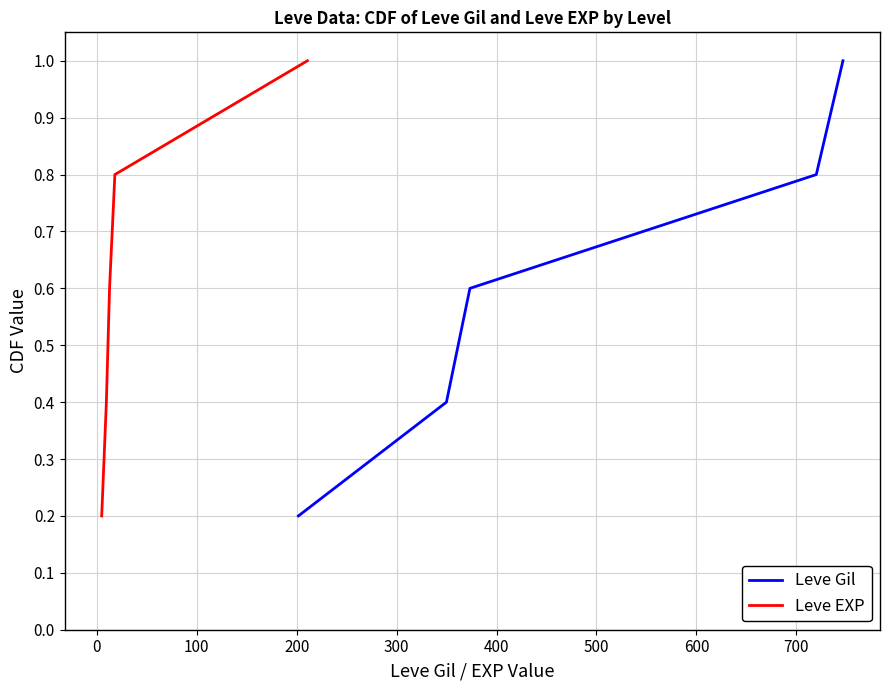

What are all the series names shown in the legend?

Leve Gil, Leve EXP